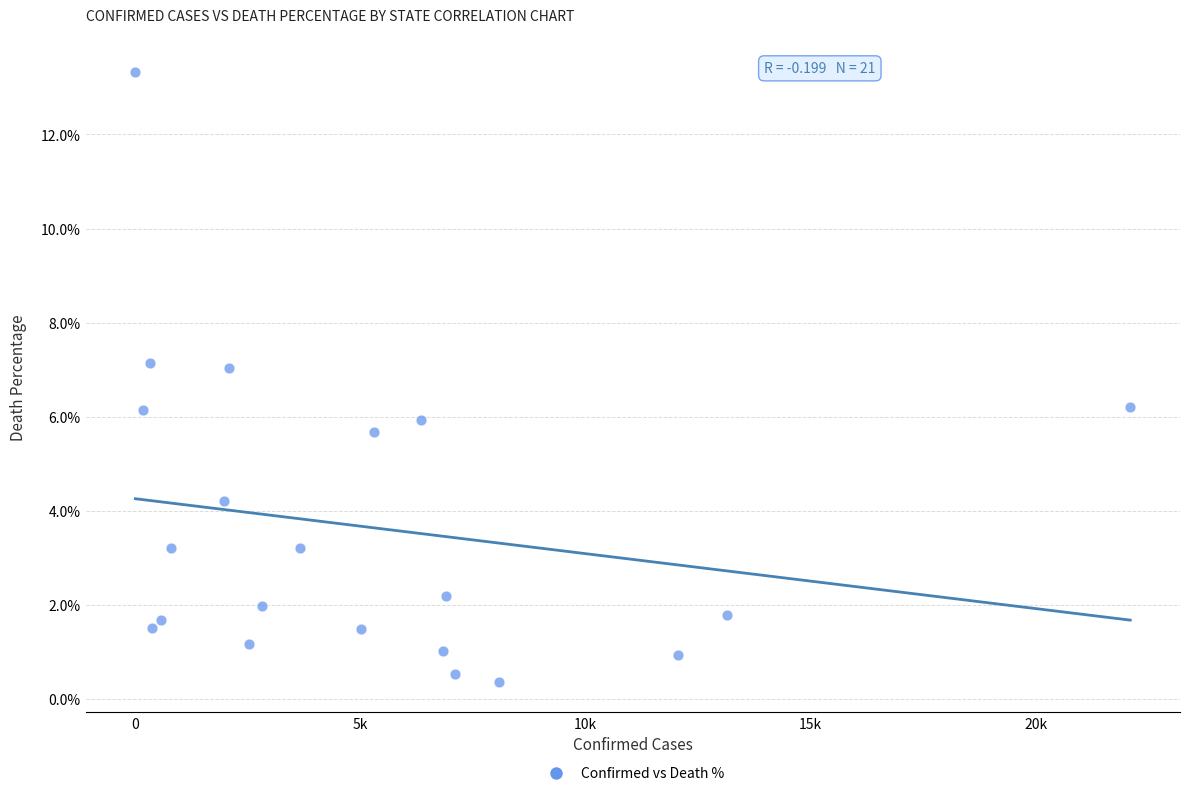

What is the range of Y values (max minus min)?

13.0